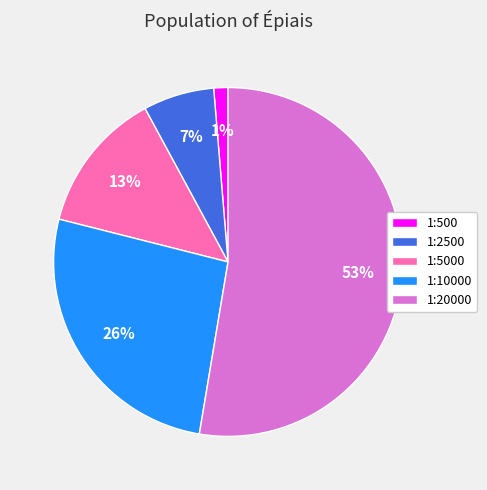

Between 1:5000 and 1:20000, which is larger?

1:20000